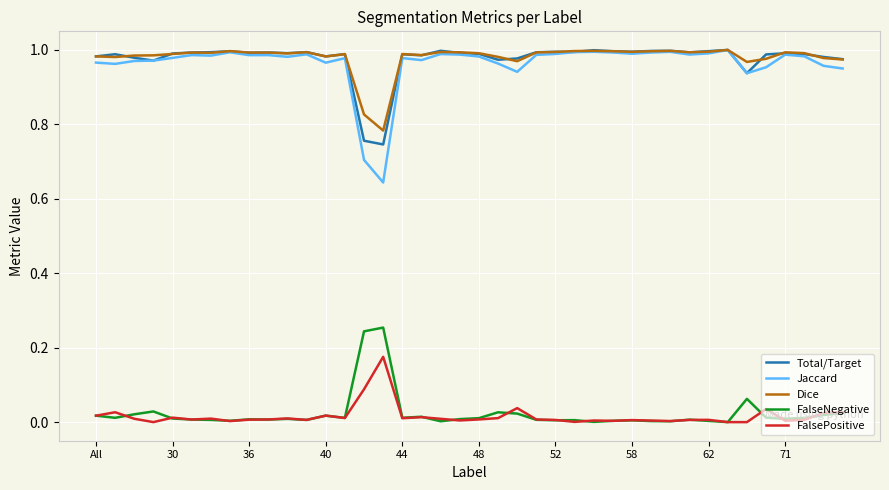

What are all the series names shown in the legend?

Total/Target, Jaccard, Dice, FalseNegative, FalsePositive